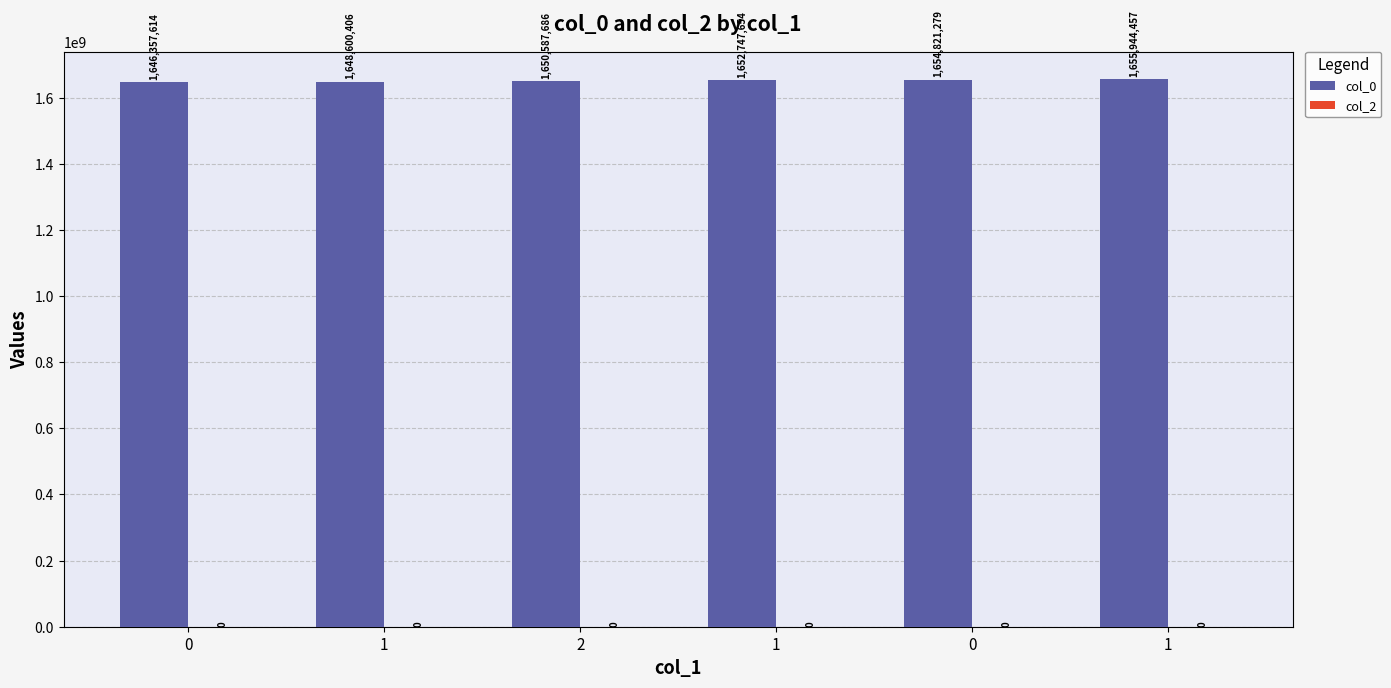

Reading left to right, what are all the values shown in this chart?

col_0: 1646357614	1648600406	1650587686	1652747654	1654821279	1655944457
col_2: 0	0	0	0	0	0